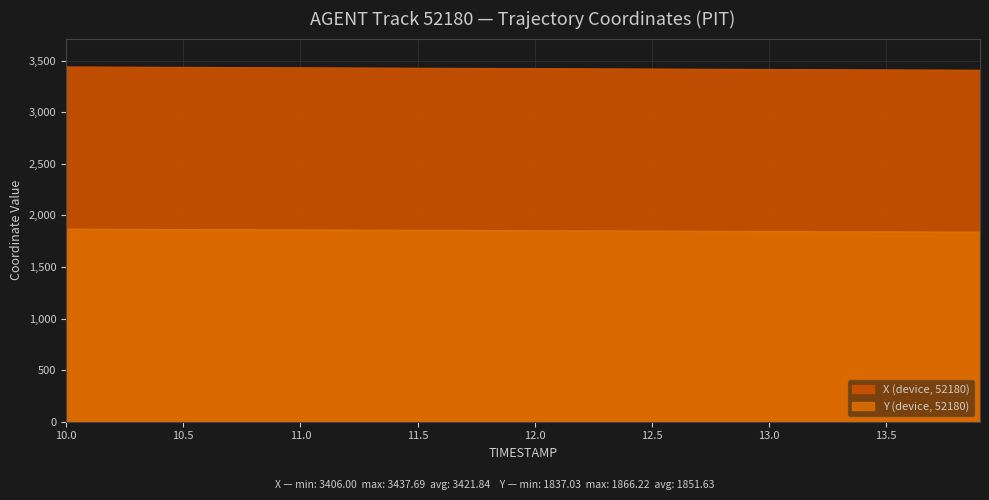

List the series in order of their overall mean, highest first.

X, Y